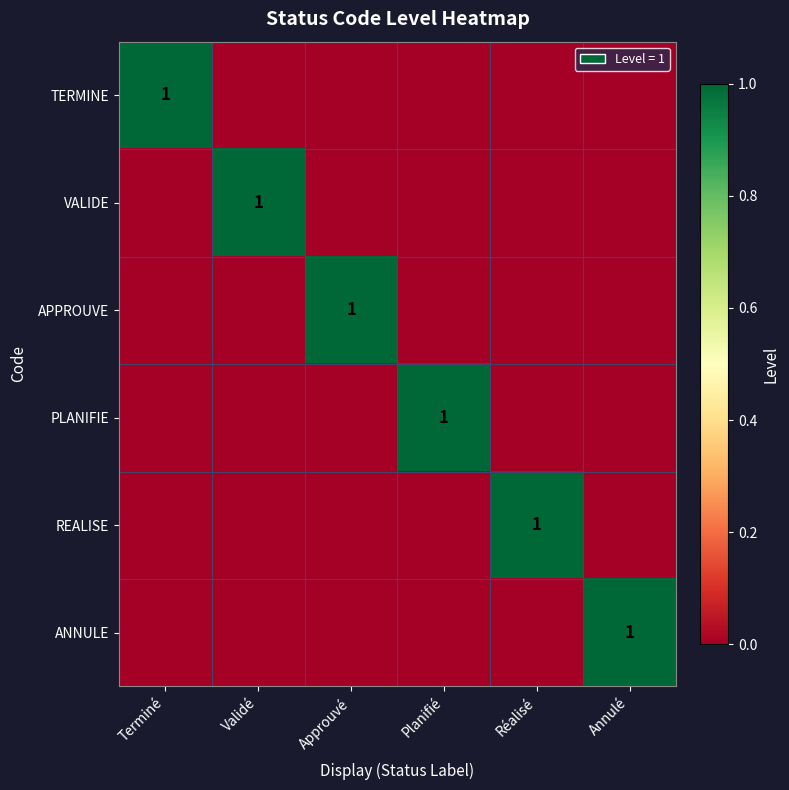

What is the spread (max minus min) of values at Annulé?

1